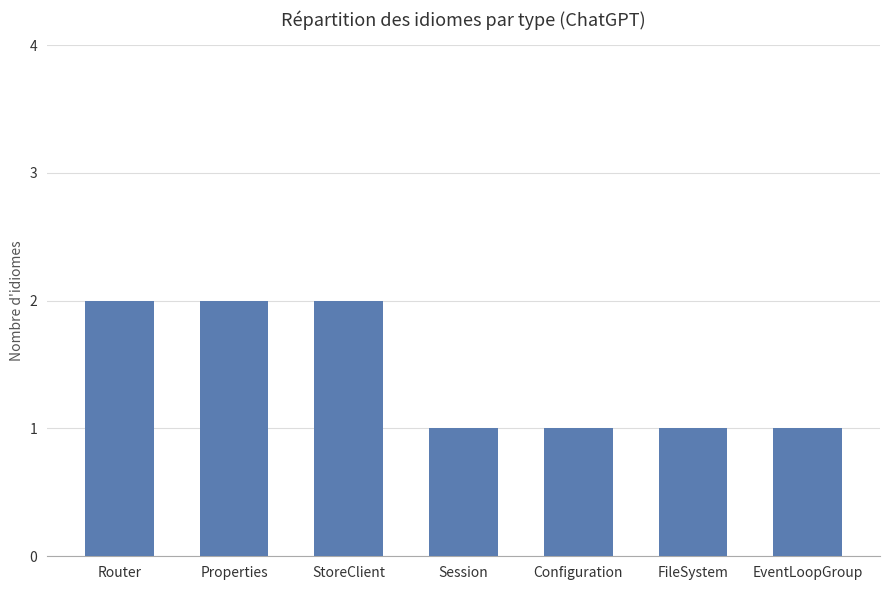

What value does the data have at Properties?

2